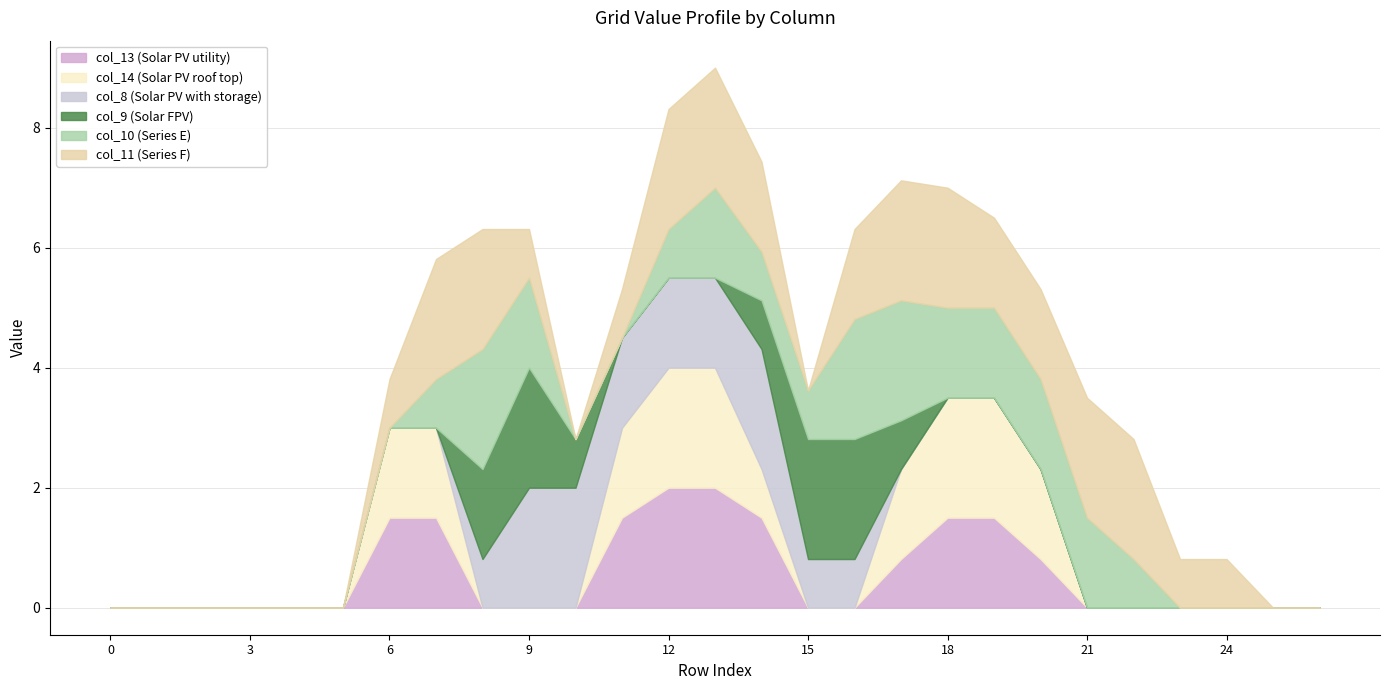

What are all the series names shown in the legend?

col_13 (Solar PV utility), col_14 (Solar PV roof top), col_8 (Solar PV with storage), col_9 (Solar FPV), col_10 (Series E), col_11 (Series F)